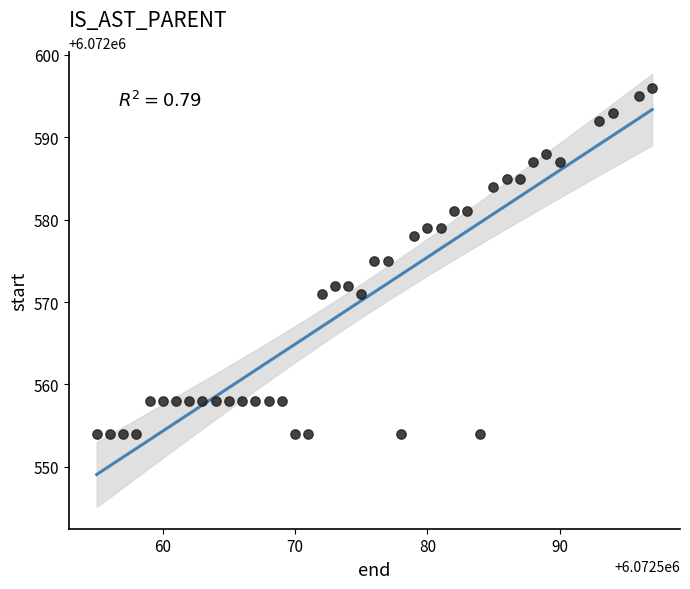

What is the range of Y values (max minus min)?

42